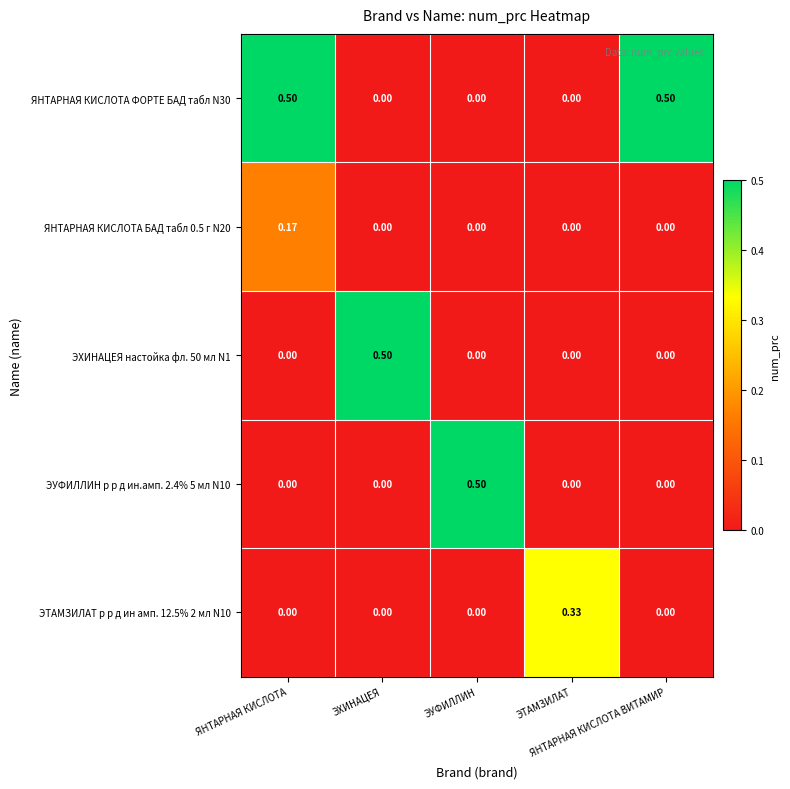

Reading left to right, list all the values displayed in this chart.

ЯНТАРНАЯ КИСЛОТА ФОРТЕ БАД табл N30: ЯНТАРНАЯ КИСЛОТА=0.5	ЭХИНАЦЕЯ=0.0	ЭУФИЛЛИН=0.0	ЭТАМЗИЛАТ=0.0	ЯНТАРНАЯ КИСЛОТА ВИТАМИР=0.5
ЯНТАРНАЯ КИСЛОТА БАД табл 0.5 г N20: ЯНТАРНАЯ КИСЛОТА=0.2	ЭХИНАЦЕЯ=0.0	ЭУФИЛЛИН=0.0	ЭТАМЗИЛАТ=0.0	ЯНТАРНАЯ КИСЛОТА ВИТАМИР=0.0
ЭХИНАЦЕЯ настойка фл. 50 мл N1: ЯНТАРНАЯ КИСЛОТА=0.0	ЭХИНАЦЕЯ=0.5	ЭУФИЛЛИН=0.0	ЭТАМЗИЛАТ=0.0	ЯНТАРНАЯ КИСЛОТА ВИТАМИР=0.0
ЭУФИЛЛИН р р д ин.амп. 2.4% 5 мл N10: ЯНТАРНАЯ КИСЛОТА=0.0	ЭХИНАЦЕЯ=0.0	ЭУФИЛЛИН=0.5	ЭТАМЗИЛАТ=0.0	ЯНТАРНАЯ КИСЛОТА ВИТАМИР=0.0
ЭТАМЗИЛАТ р р д ин амп. 12.5% 2 мл N10: ЯНТАРНАЯ КИСЛОТА=0.0	ЭХИНАЦЕЯ=0.0	ЭУФИЛЛИН=0.0	ЭТАМЗИЛАТ=0.3	ЯНТАРНАЯ КИСЛОТА ВИТАМИР=0.0